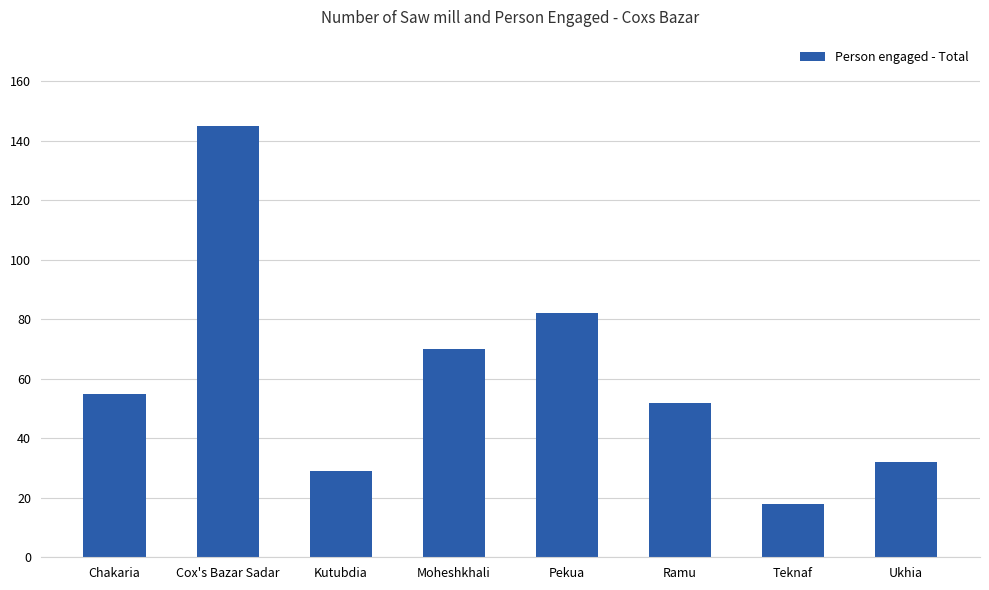

Reading right to left, what are all the values shown in this chart?

Ukhia=32	Teknaf=18	Ramu=52	Pekua=82	Moheshkhali=70	Kutubdia=29	Cox's Bazar Sadar=145	Chakaria=55